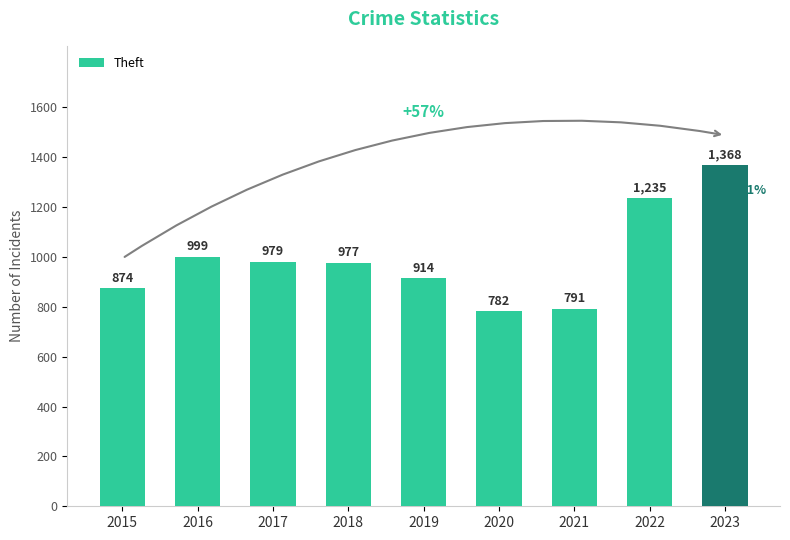

How many bars are there in total?

9